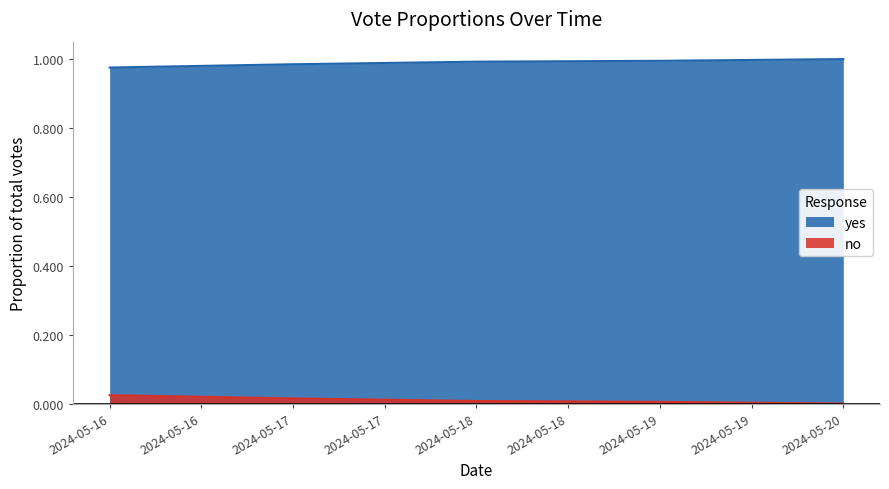

Reading left to right, extract all data points from this chart.

yes: 1.0	1.0	1.0	1.0	1.0
no: 0.0	0.0	0.0	0.0	0.0